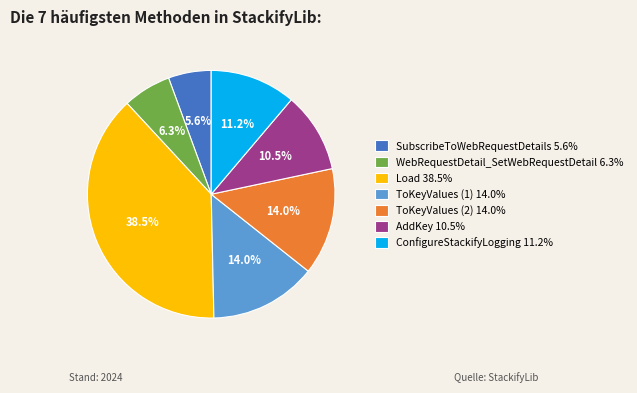

Combined, do Load 38.5% and ToKeyValues (2) 14.0% account for over 50%?

Yes